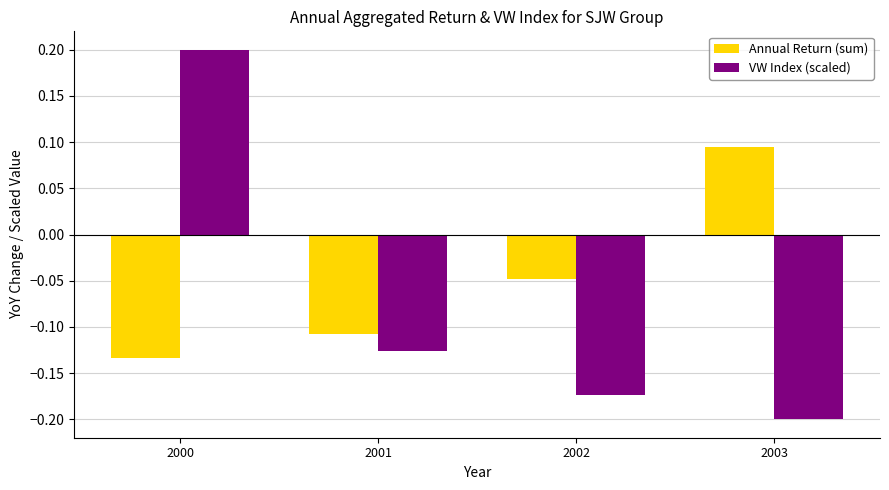

Rank the series at 2002 from highest to lowest value.

Annual Return (sum), VW Index (scaled)